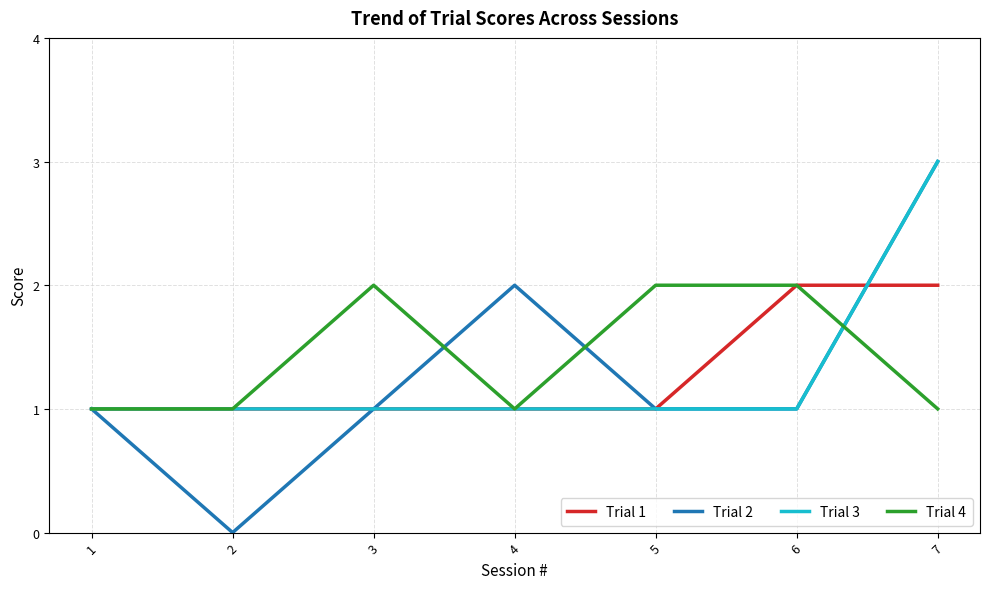

Read the Trial 4 value at 5.

2